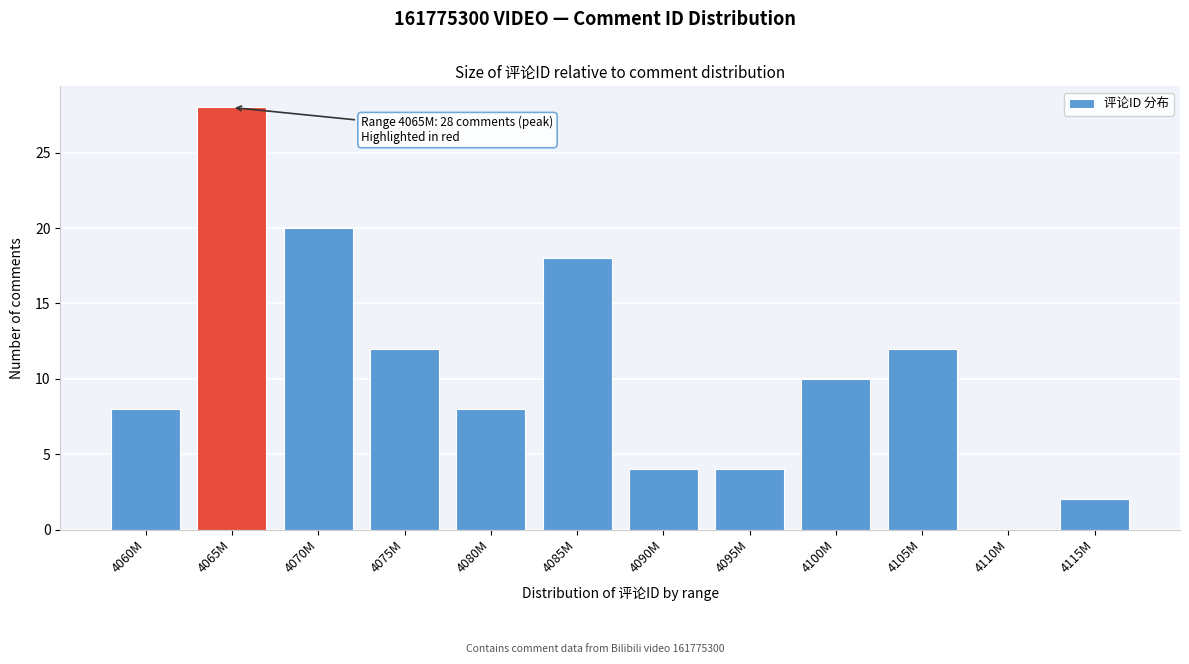

Reading left to right, what are all the values shown in this chart?

4060M=8	4065M=28	4070M=20	4075M=12	4080M=8	4085M=18	4090M=4	4095M=4	4100M=10	4105M=12	4110M=0	4115M=2